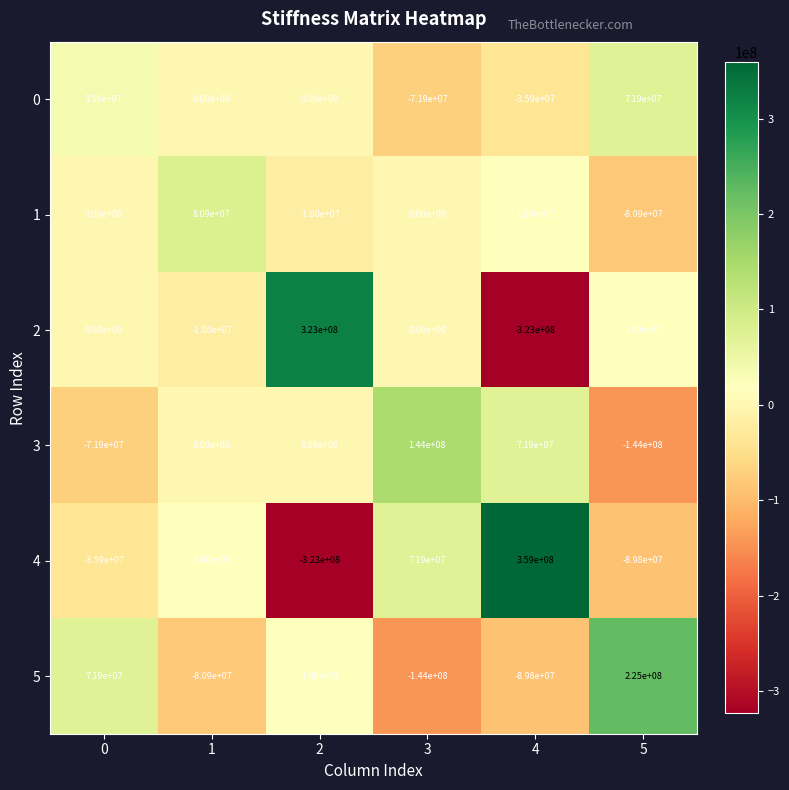

Count the number of data series in this chart.

6